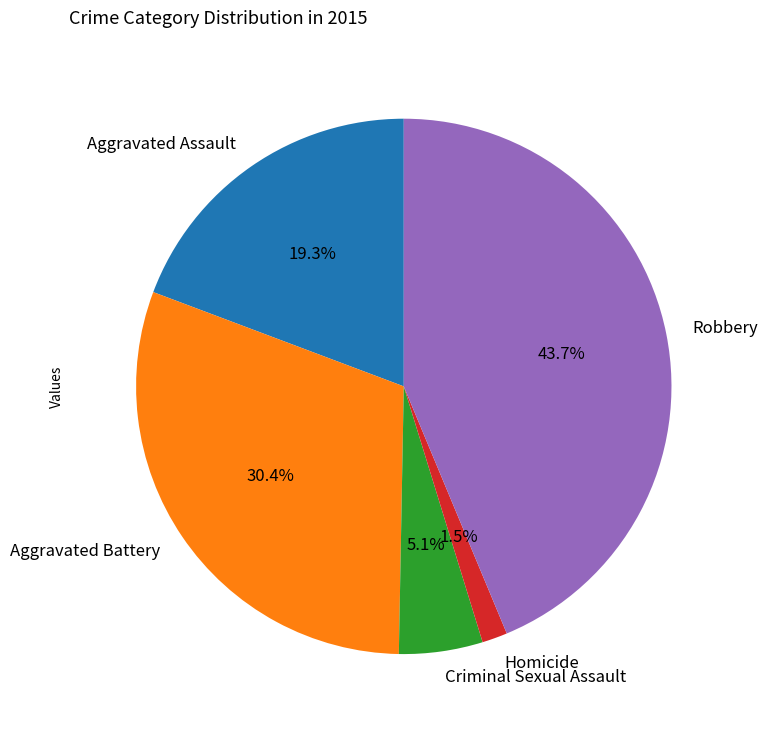

What percentage is the Aggravated Assault slice, to the nearest percent?

19%